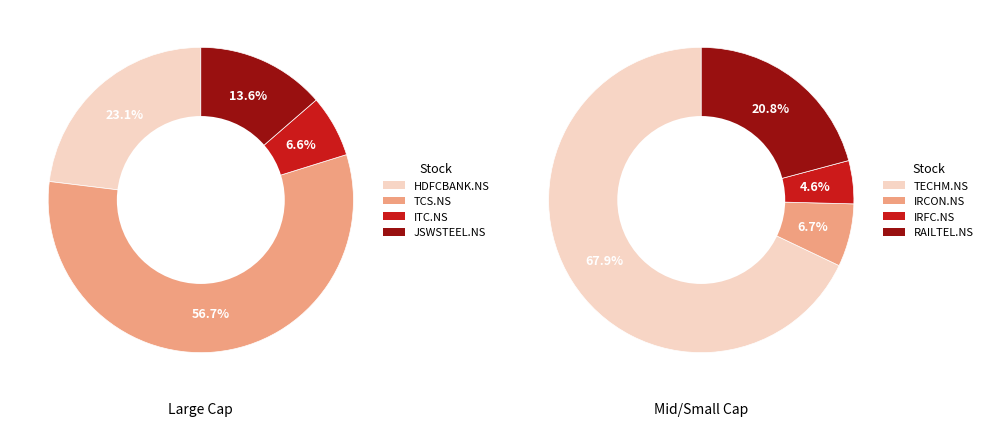

Which slice is the largest?

TCS.NS